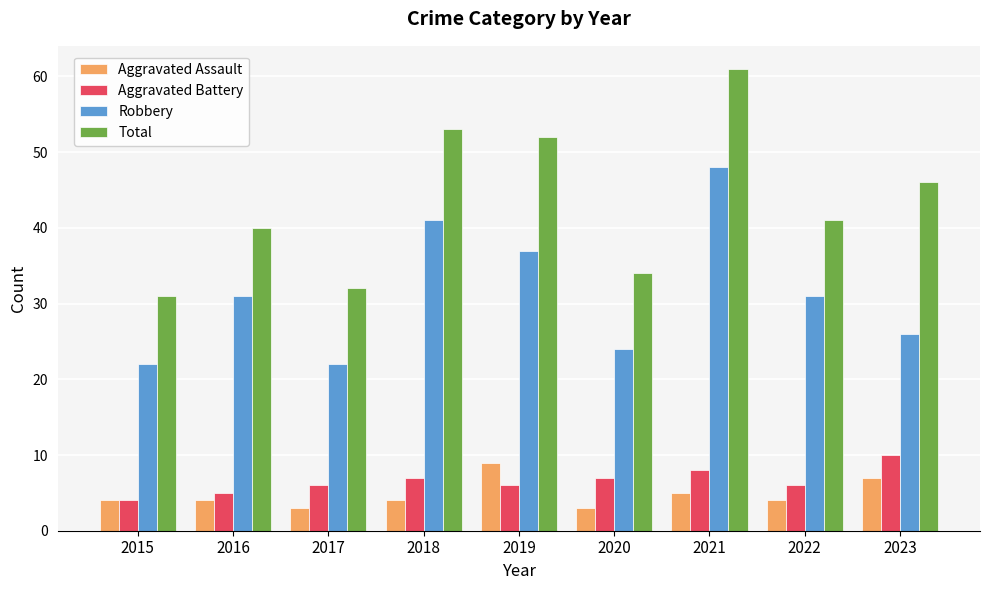

The value of Robbery at 2018 is 41. True or false?

True